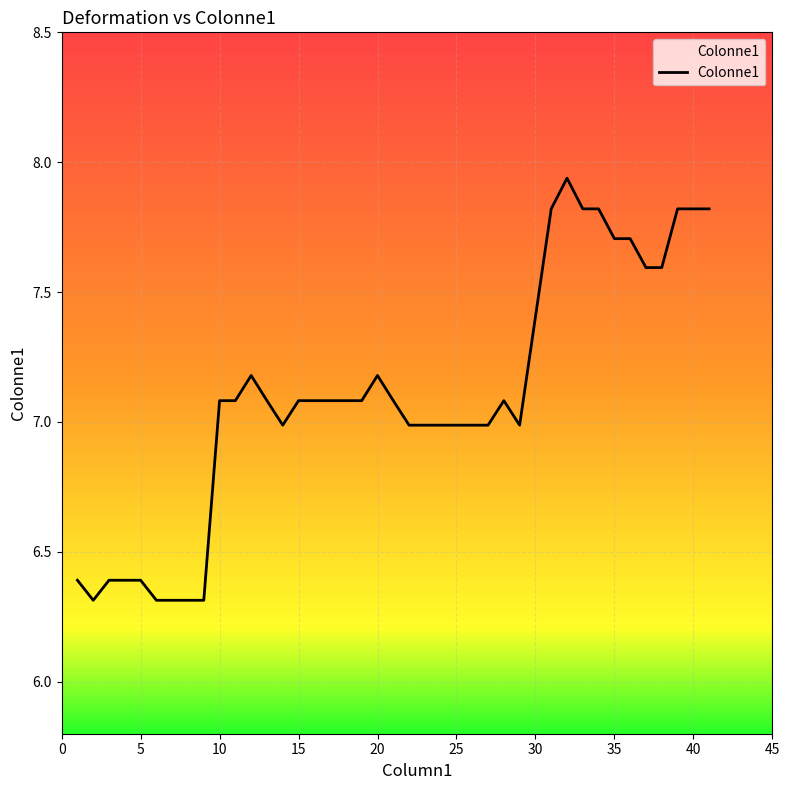

What is the difference between the maximum and minimum values?

1.6